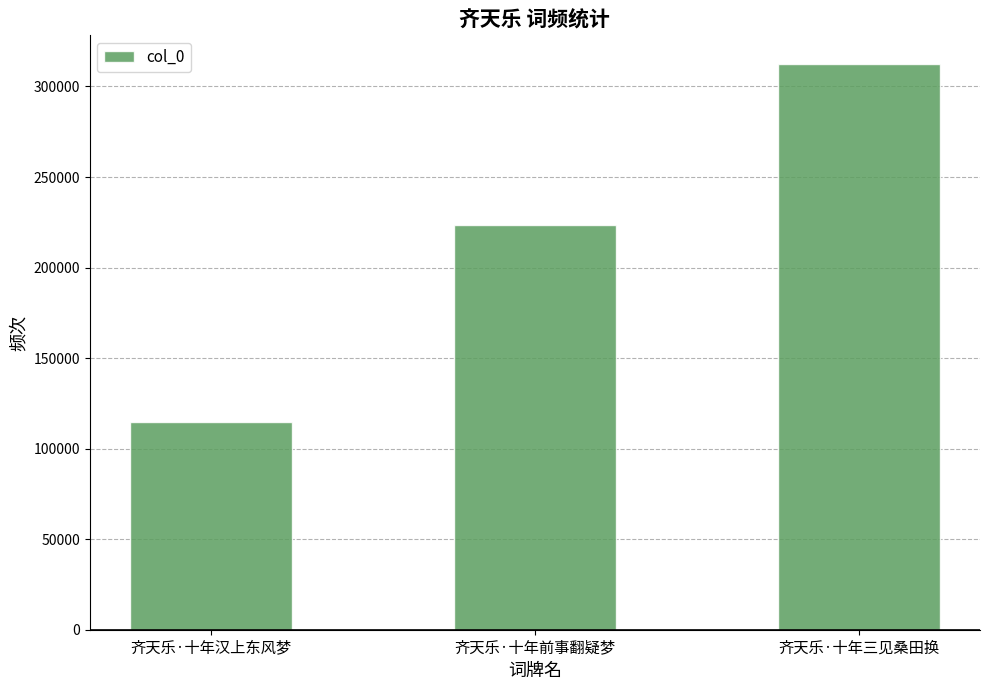

What is the label of the 3rd bar from the right?

齐天乐·十年汉上东风梦